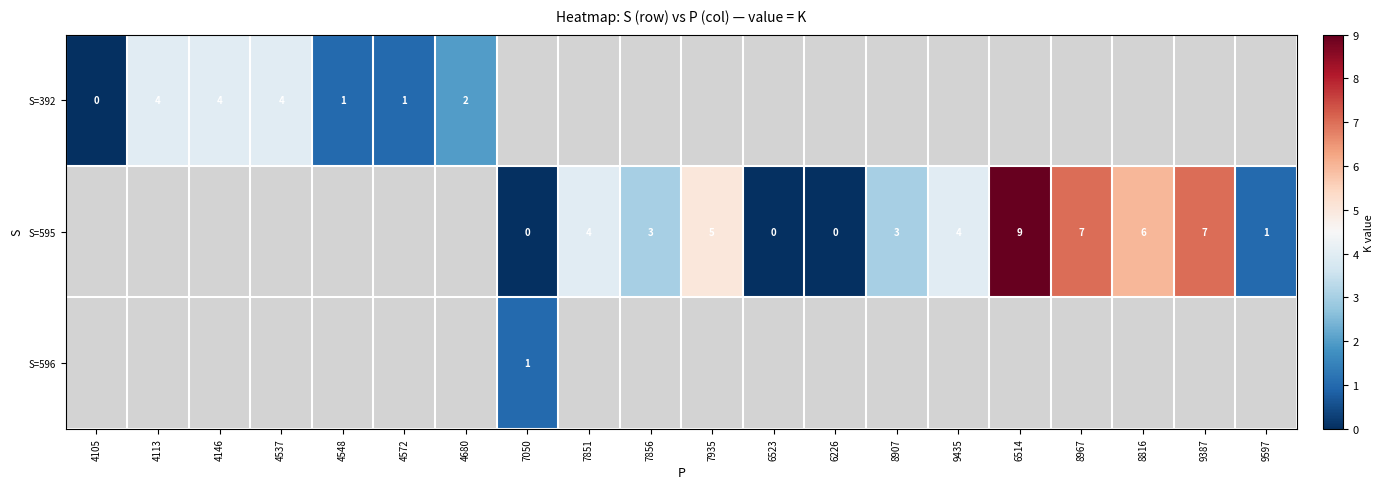

Is the value of S=595 at 6514 greater than the value of S=596 at 7050?

Yes